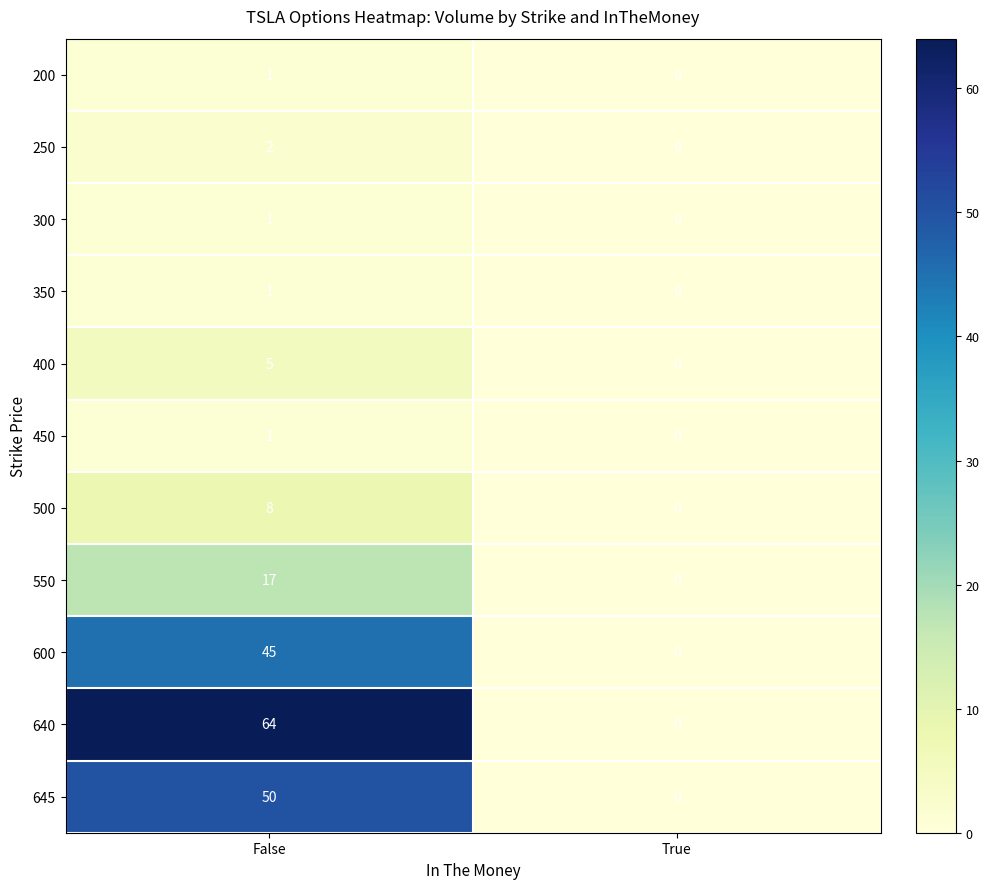

At which category is the sum across all series the highest?

False